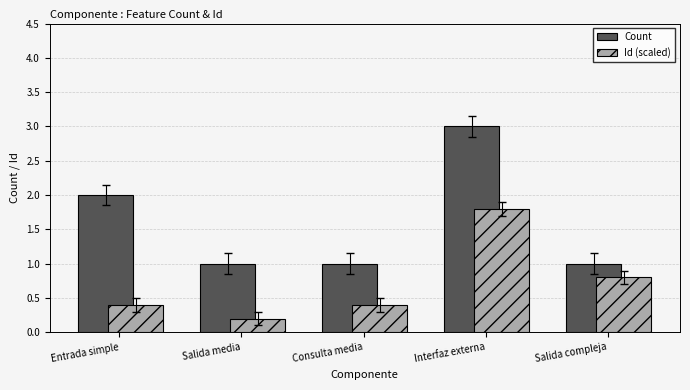

List the series in order of their overall mean, highest first.

Count, Id (scaled)